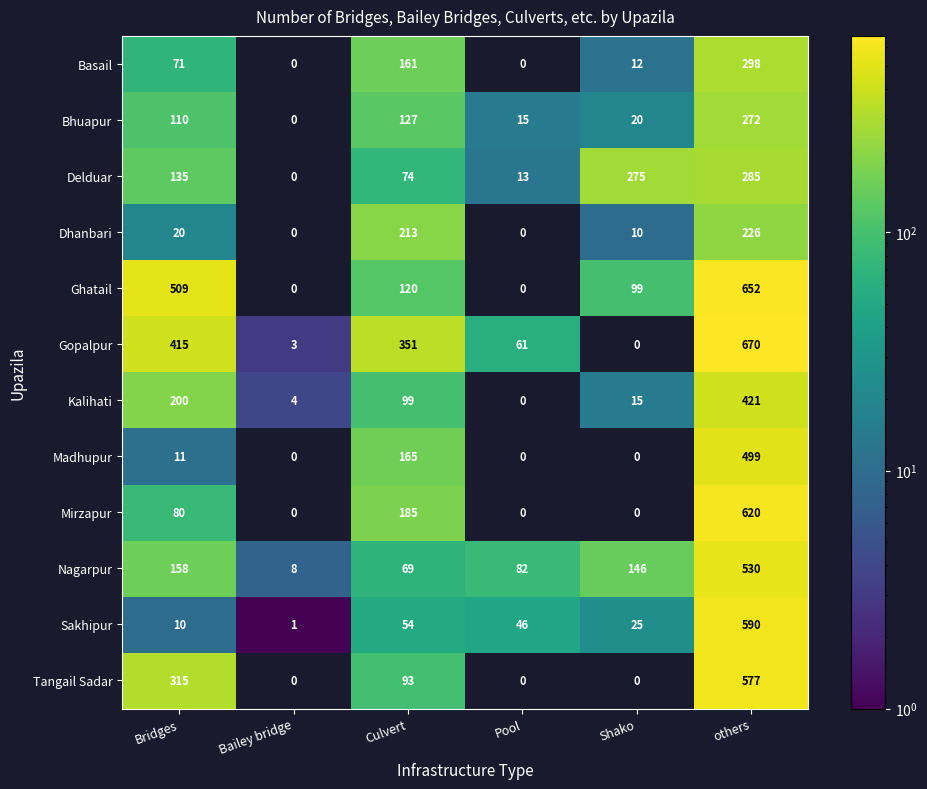

How many data points does each series have?

6